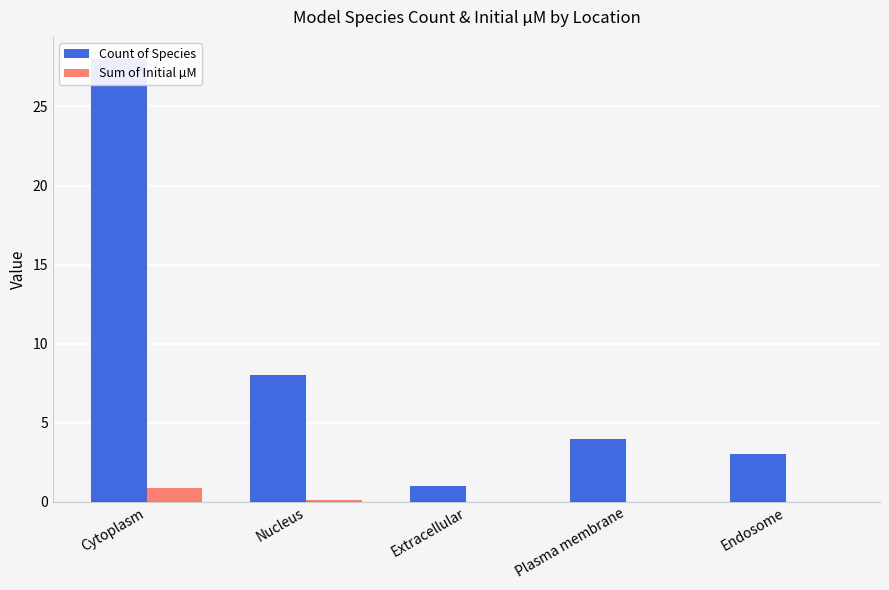

The value of Count of Species at Plasma membrane is 4.0. True or false?

True